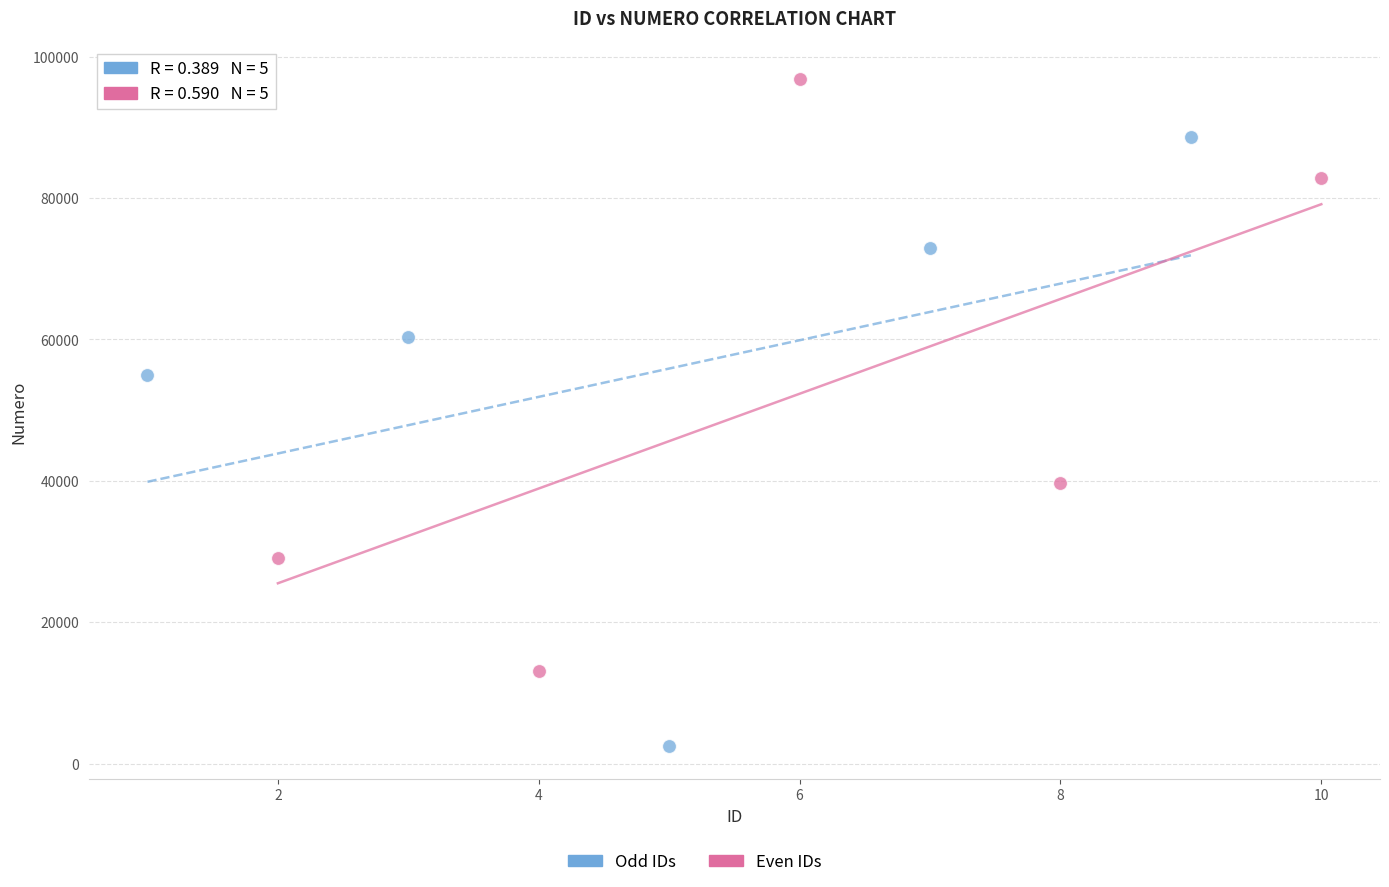

Which series contains the lowest Y value?

Odd IDs